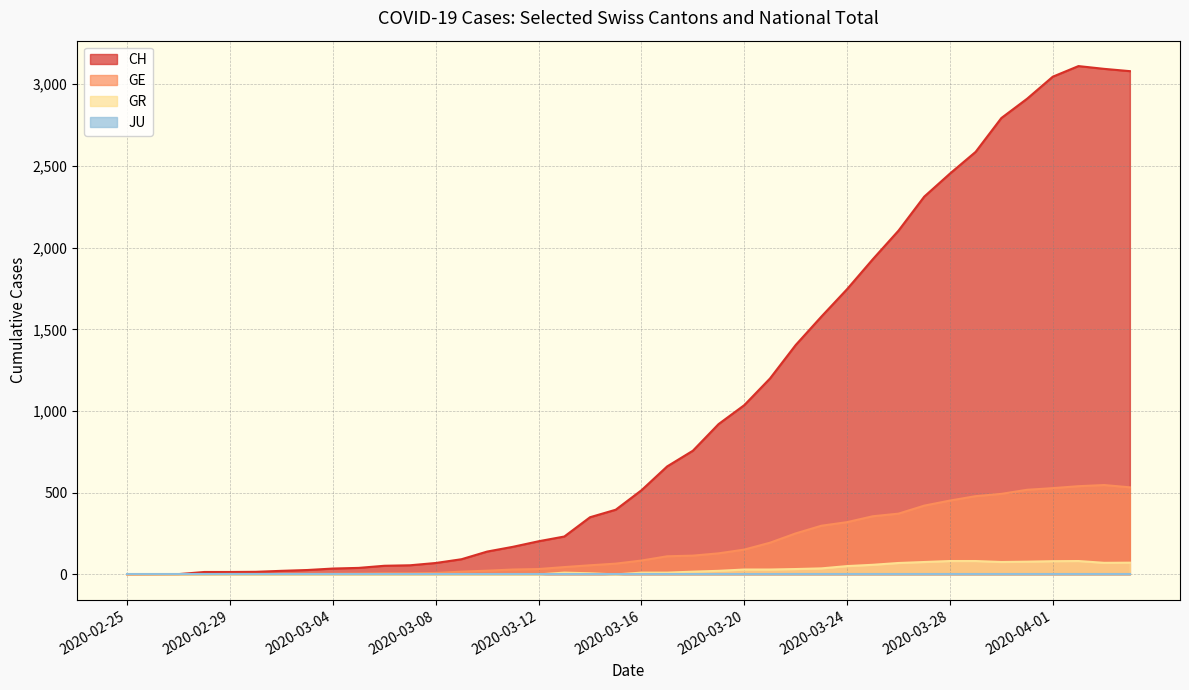

The GE series shows 189 at 2020-03-23. True or false?

False